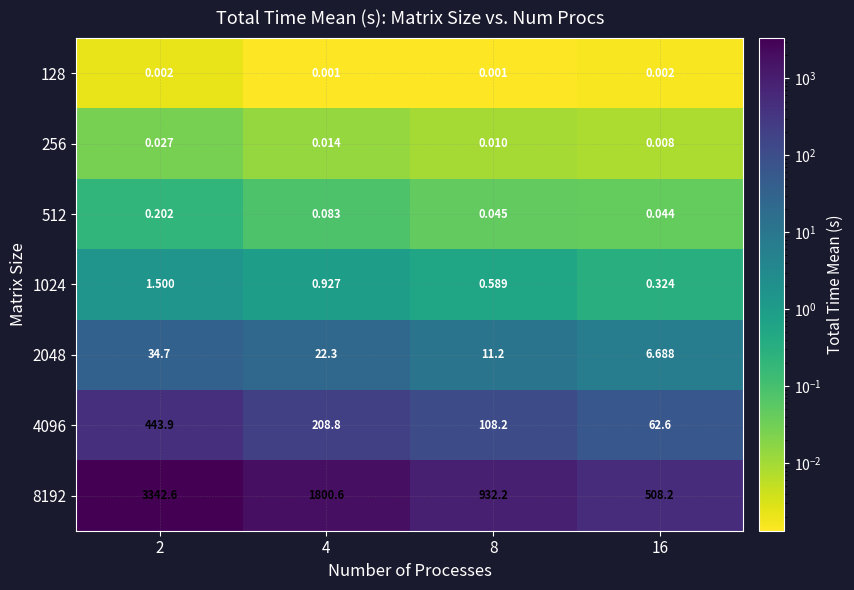

At 2, list the series in order from largest to smallest.

8192, 4096, 2048, 1024, 512, 256, 128